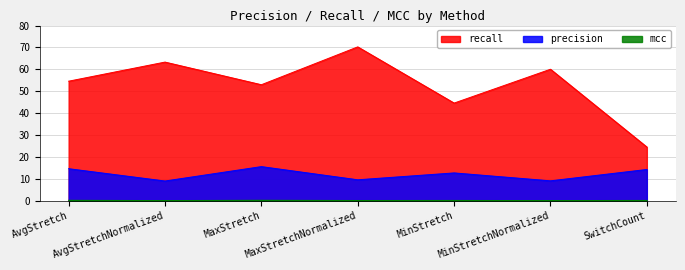

What is the sum of the recall values at AvgStretch and MaxStretchNormalized?

124.8